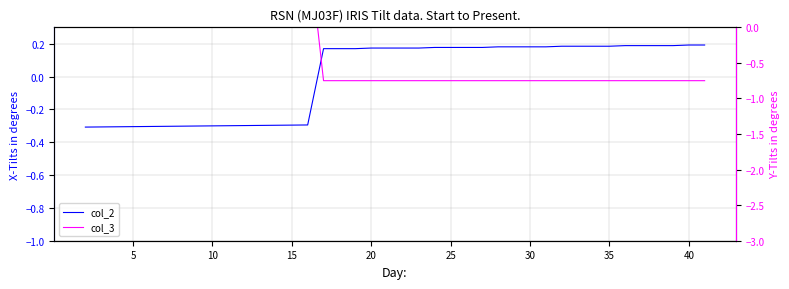

The col_2 series shows -0.1 at 12. True or false?

False